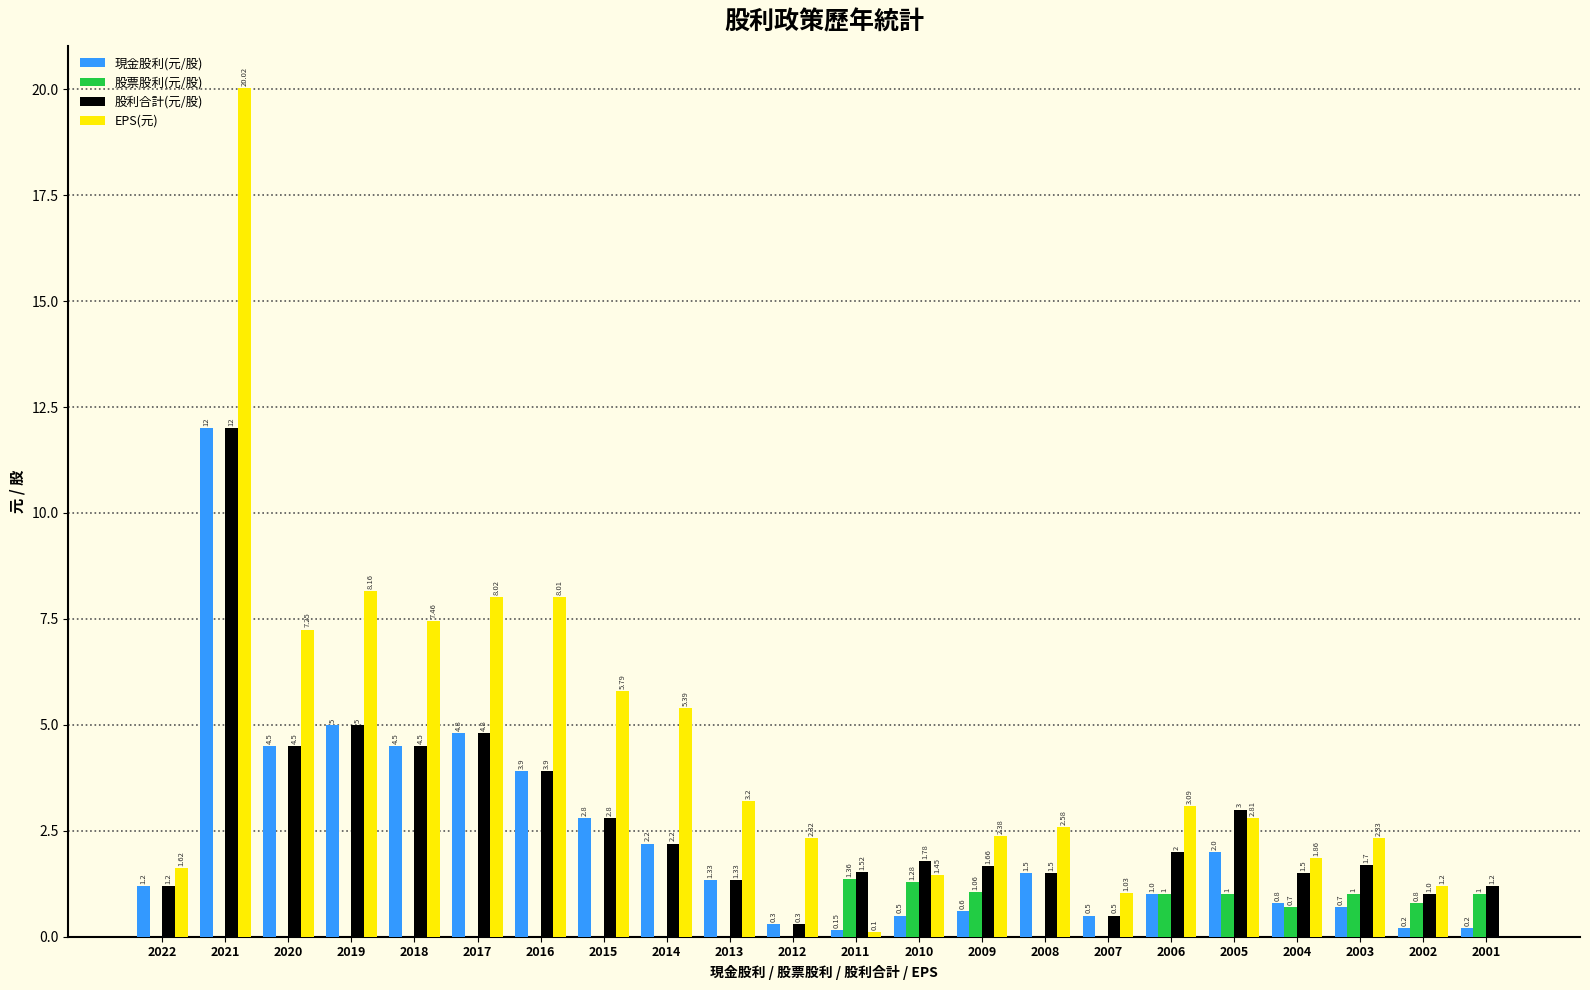

Does the chart contain stacked bars?

No